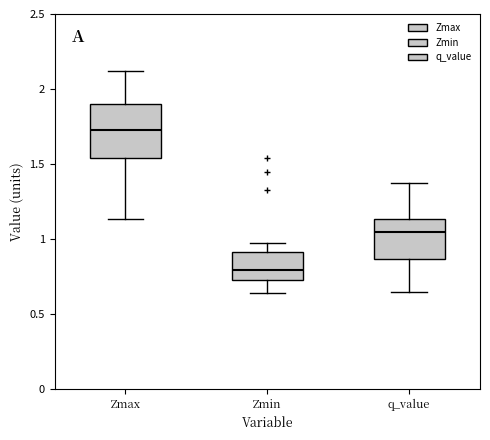

Which box's median line is the highest?

Zmax